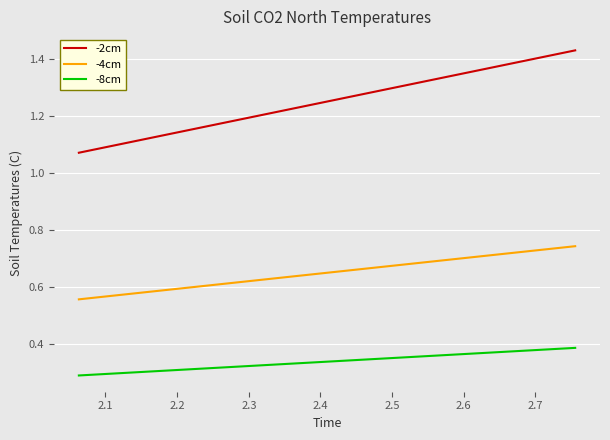

True or false: -4cm and -8cm cross at least once.

False